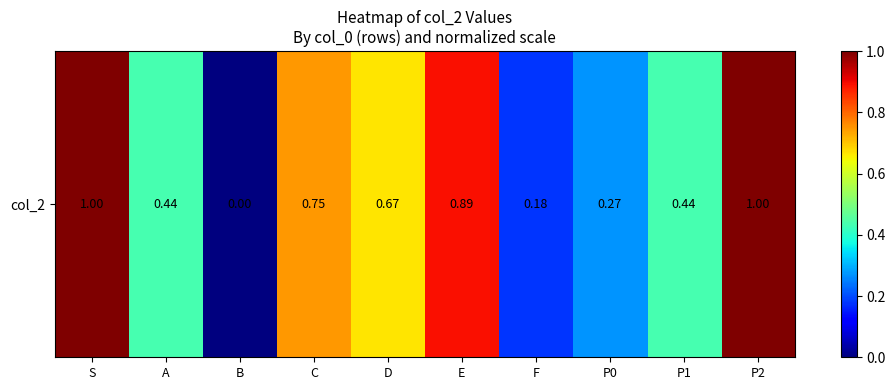

Read the value at A.

0.4